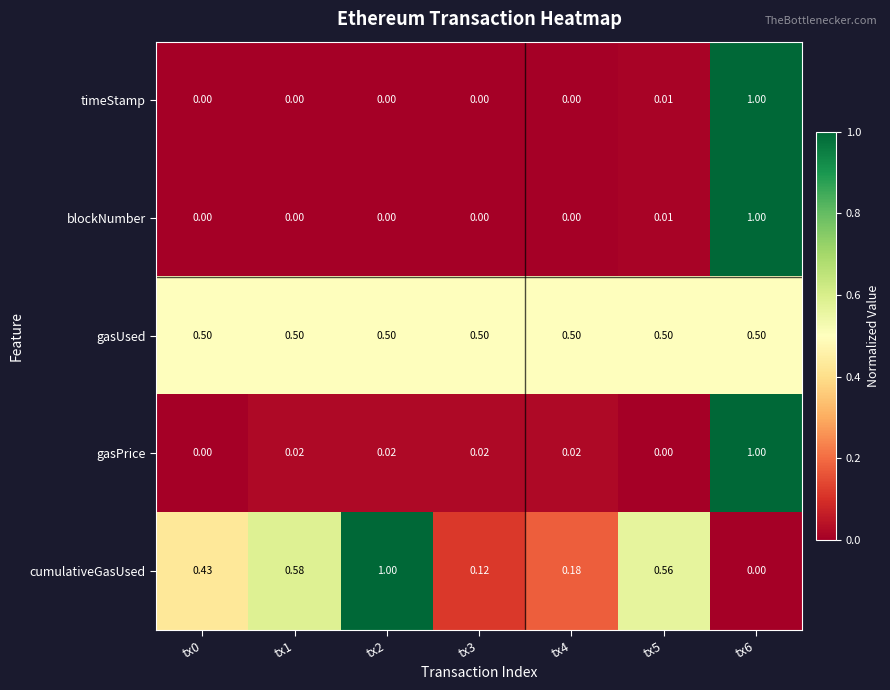

Is the value of gasPrice at tx1 greater than the value of gasUsed at tx5?

No